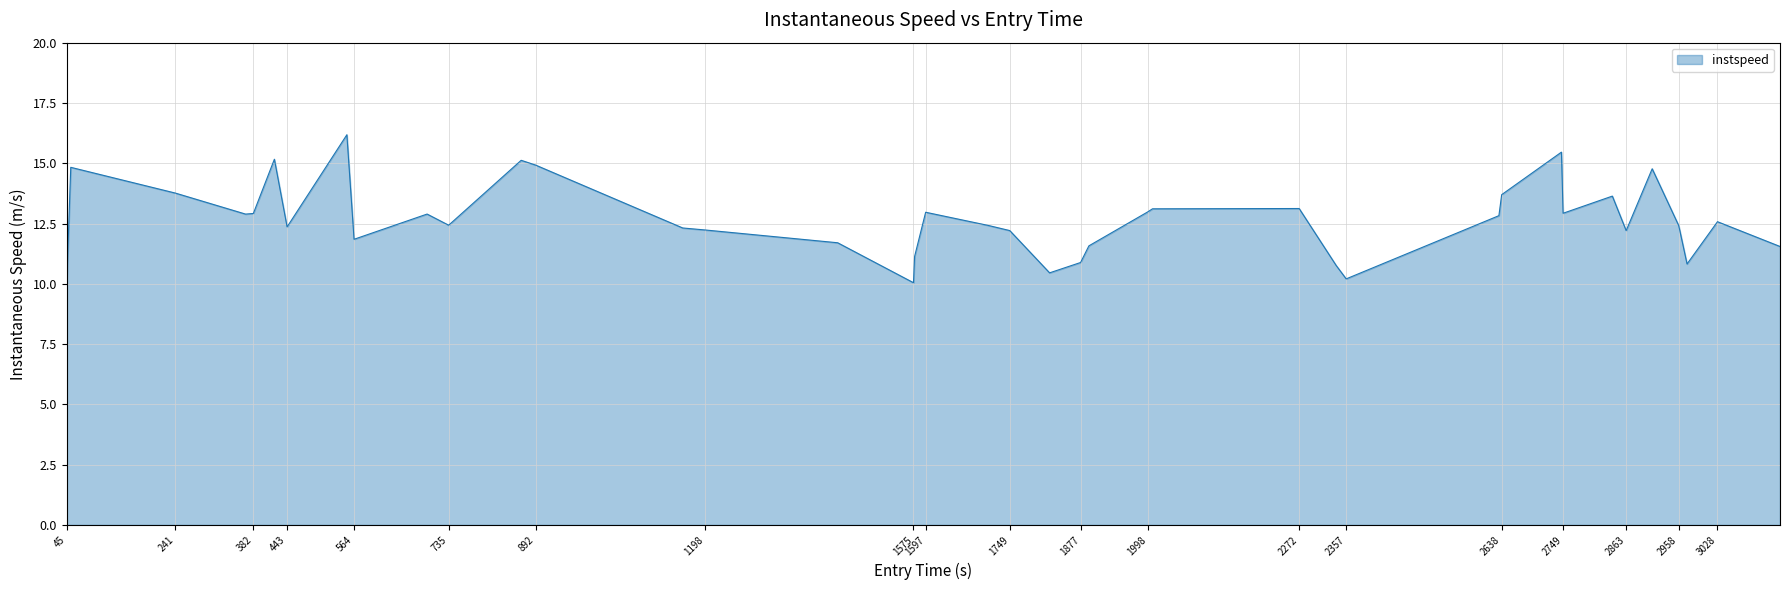

True or false: there are more than 1 points higher than both neighbors.

True